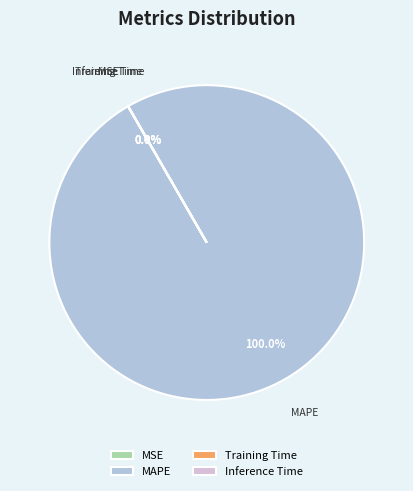

What is the smallest slice in the pie chart?

MSE